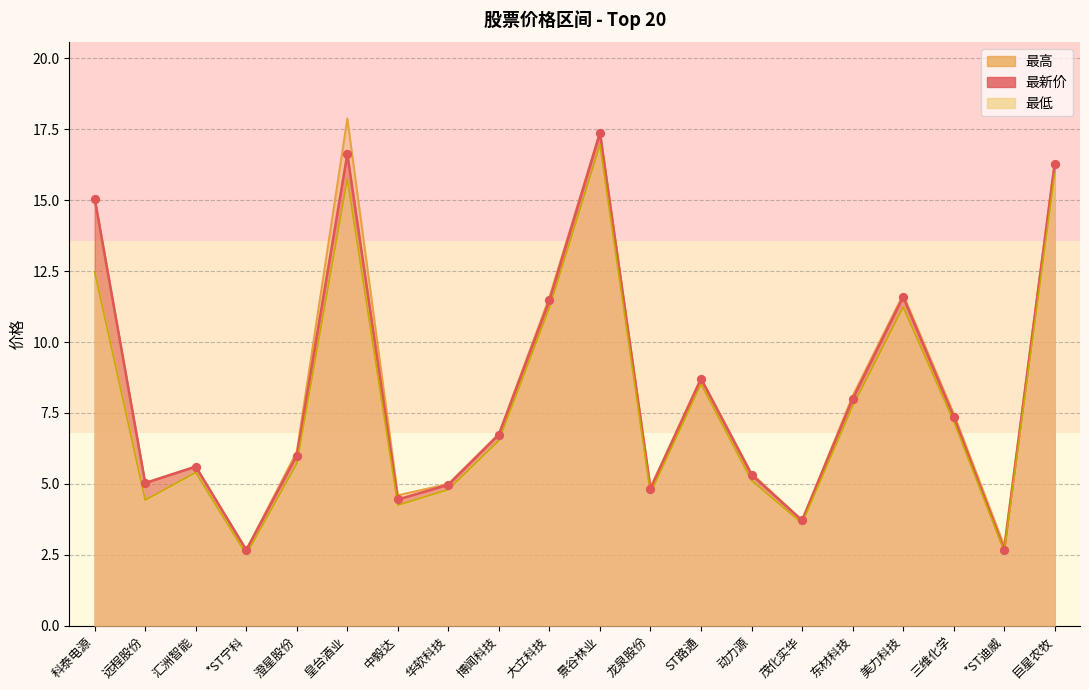

Which series has the largest Y range (max minus min)?

最高